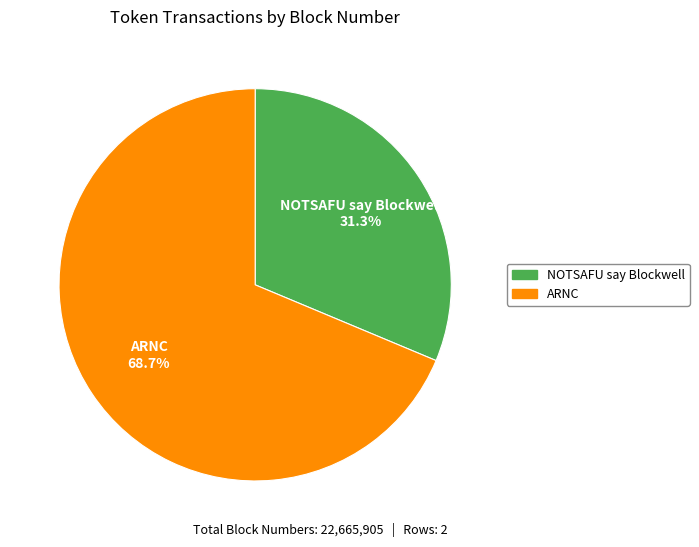

To the nearest percent, what portion does NOTSAFU say Blockwell represent?

31%